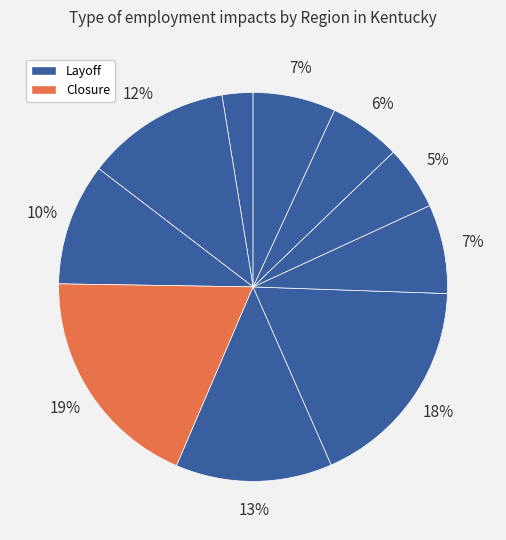

How many segments does this pie chart have?

10